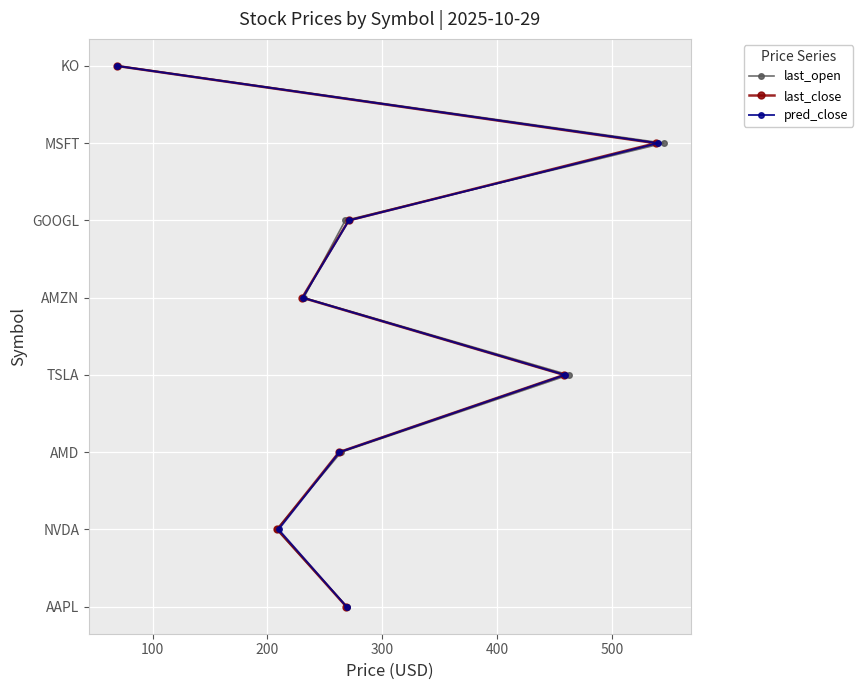

True or false: last_close and last_open cross at least once.

False